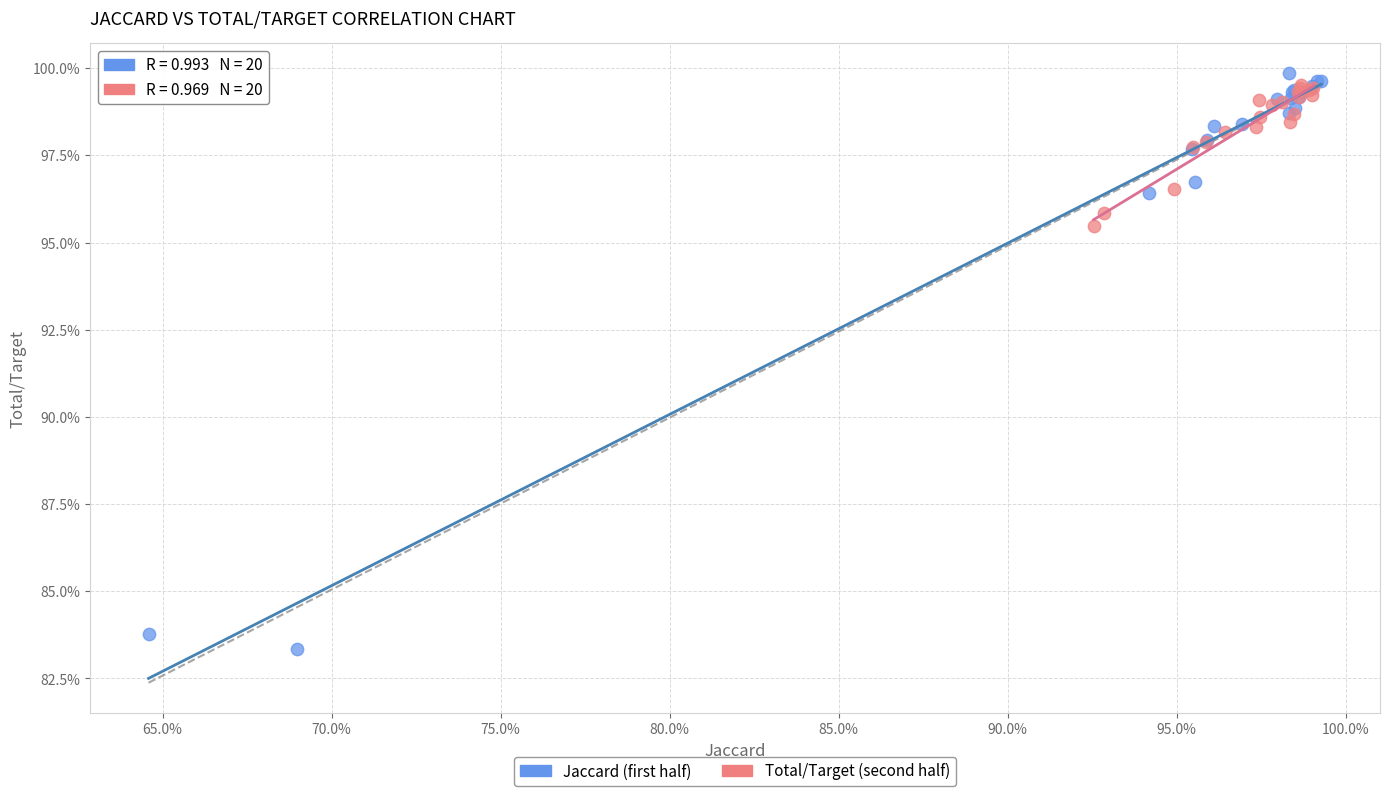

What are all the series names shown in the legend?

Jaccard (first half), Total/Target (second half)